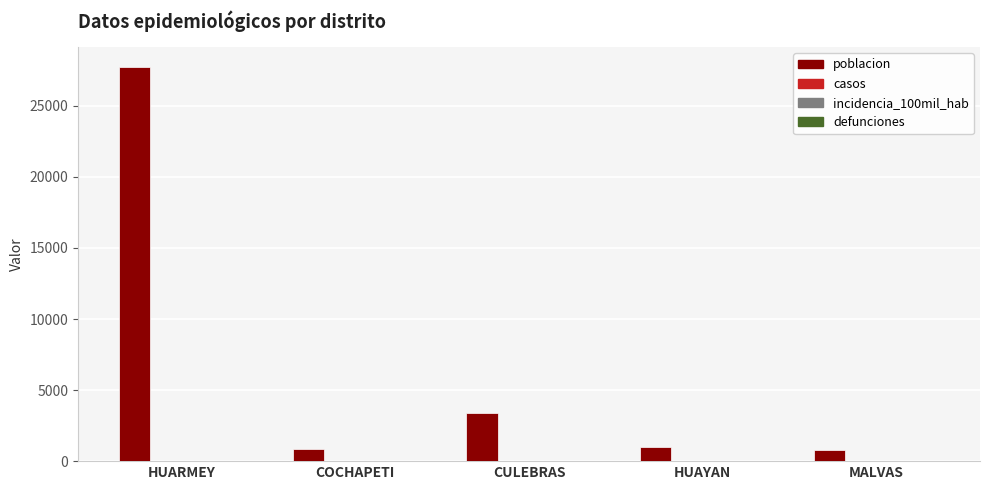

Between HUARMEY and HUAYAN, which series saw the biggest shift?

poblacion